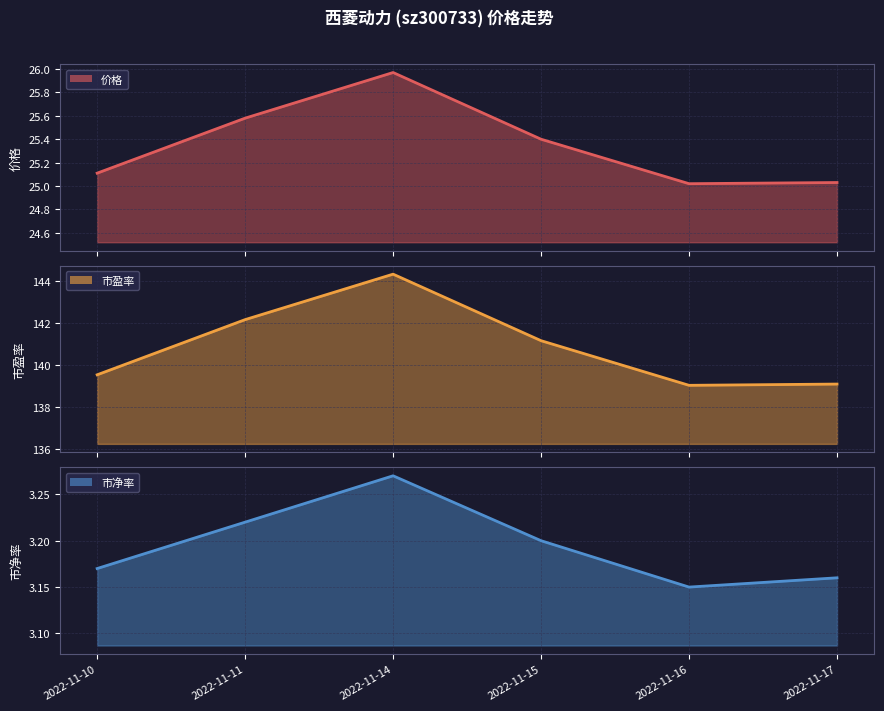

Approximately how many times larger is the value at 2022-11-14 compared to 2022-11-11?

1.0